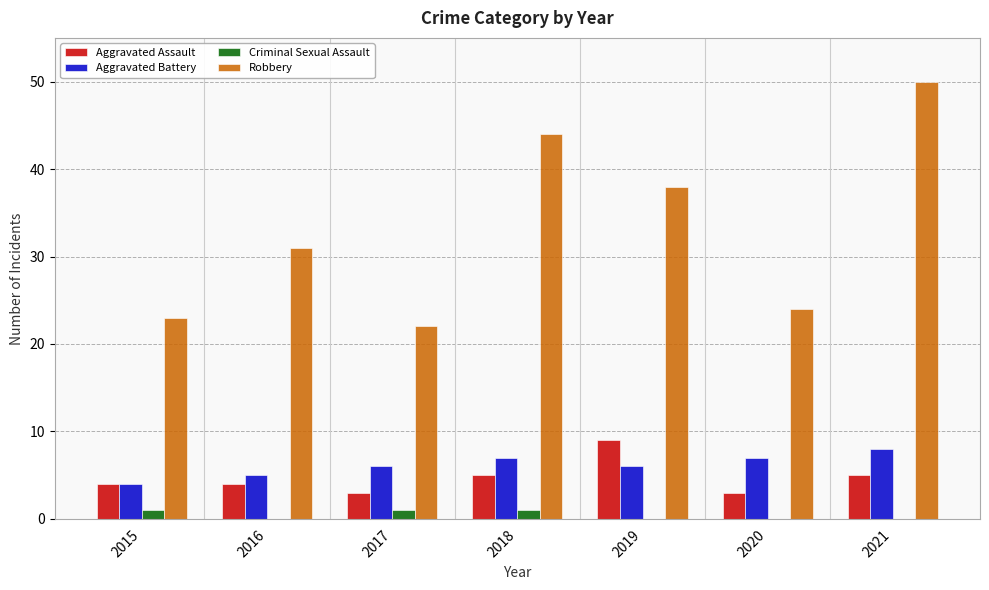

True or false: Aggravated Assault has a value of 5 at 2018.

True